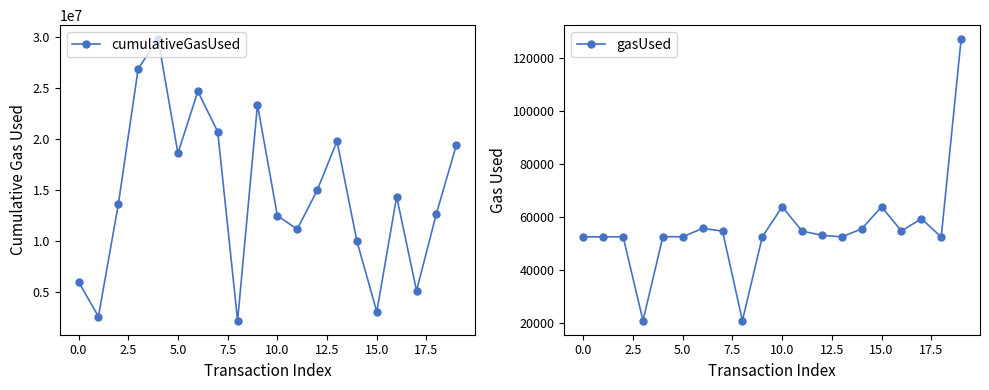

True or false: gasUsed and cumulativeGasUsed cross at least once.

False